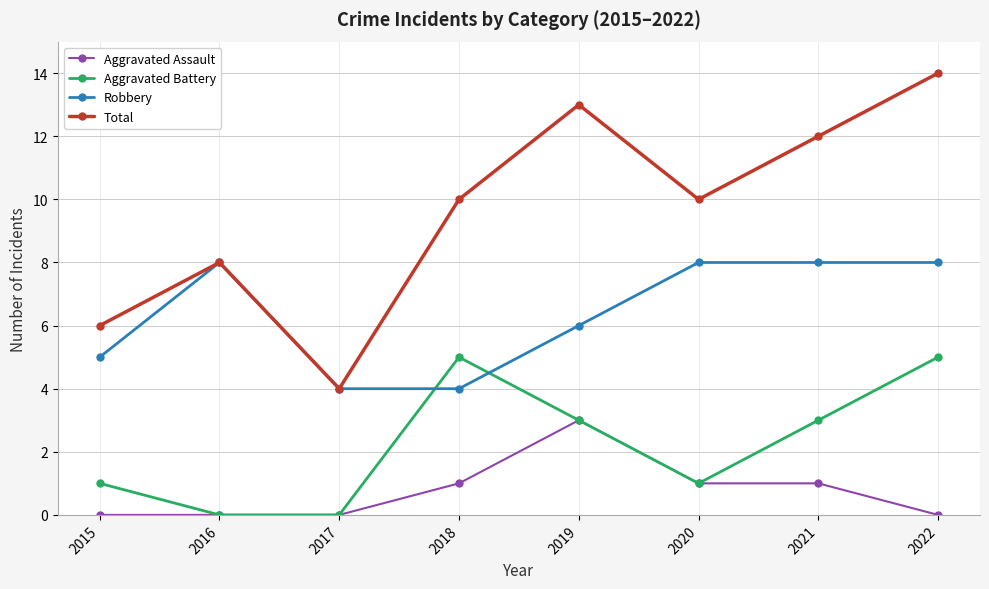

What is the total value across all series at 2018?

20